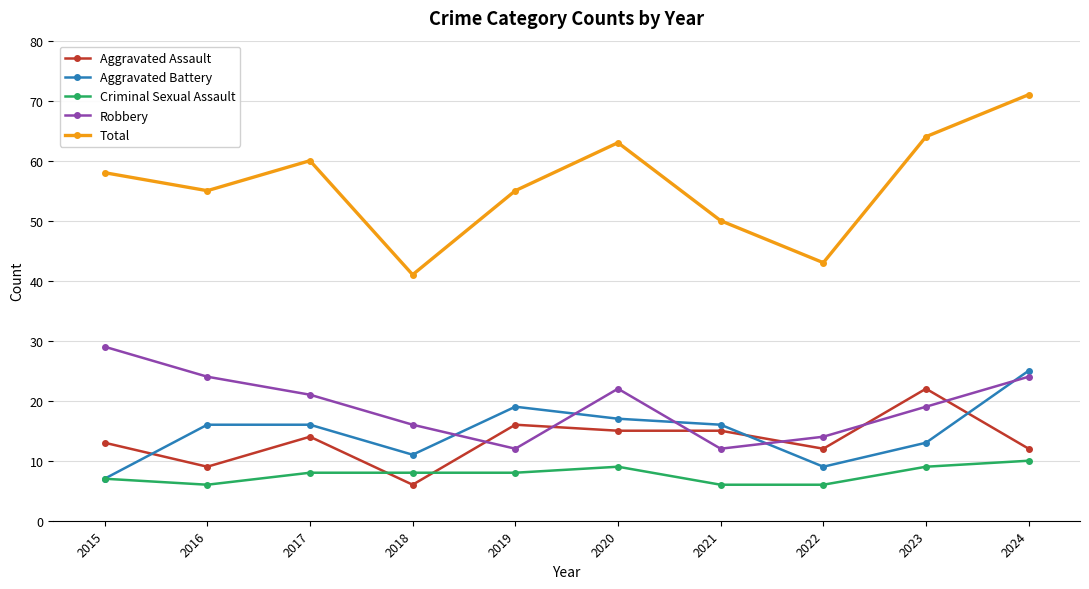

What is the lowest value of the Aggravated Battery series?

7